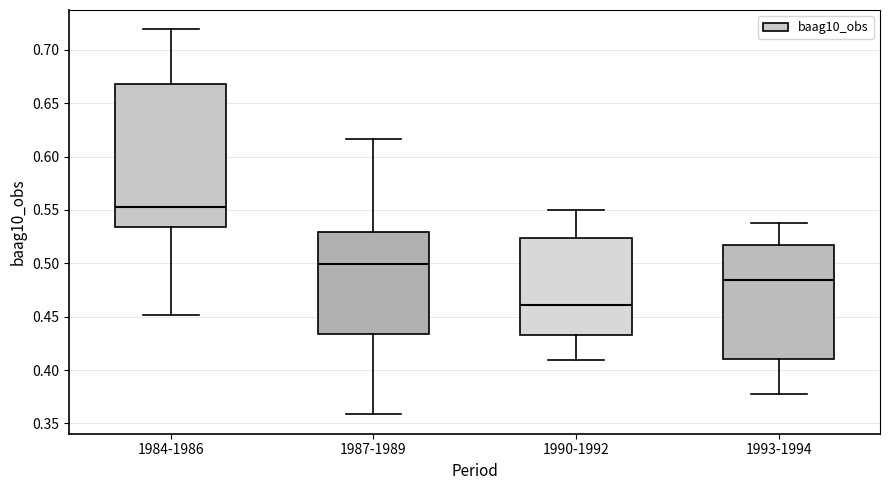

Reading left to right, read every box against the y-axis: the position of its median line, the range the box covers, and the ends of its whiskers. The values are not printed on the chart, so give them approximately, as read against the axis.

1984-1986: median 0.555, box 0.535 to 0.670, whiskers 0.450 to 0.720
1987-1989: median 0.500, box 0.435 to 0.530, whiskers 0.360 to 0.615
1990-1992: median 0.460, box 0.435 to 0.525, whiskers 0.410 to 0.550
1993-1994: median 0.485, box 0.410 to 0.515, whiskers 0.375 to 0.540